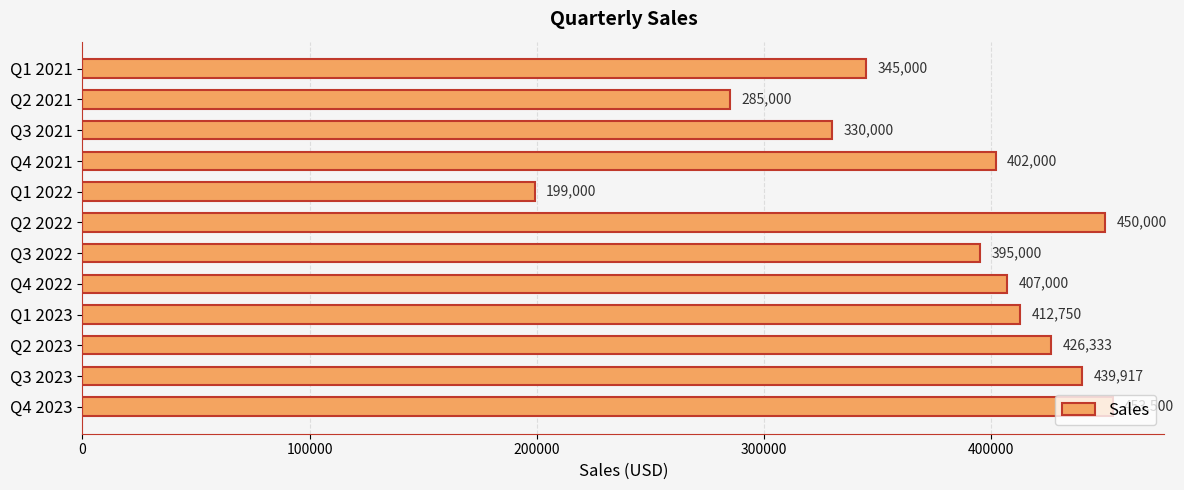

Does the chart contain stacked bars?

No